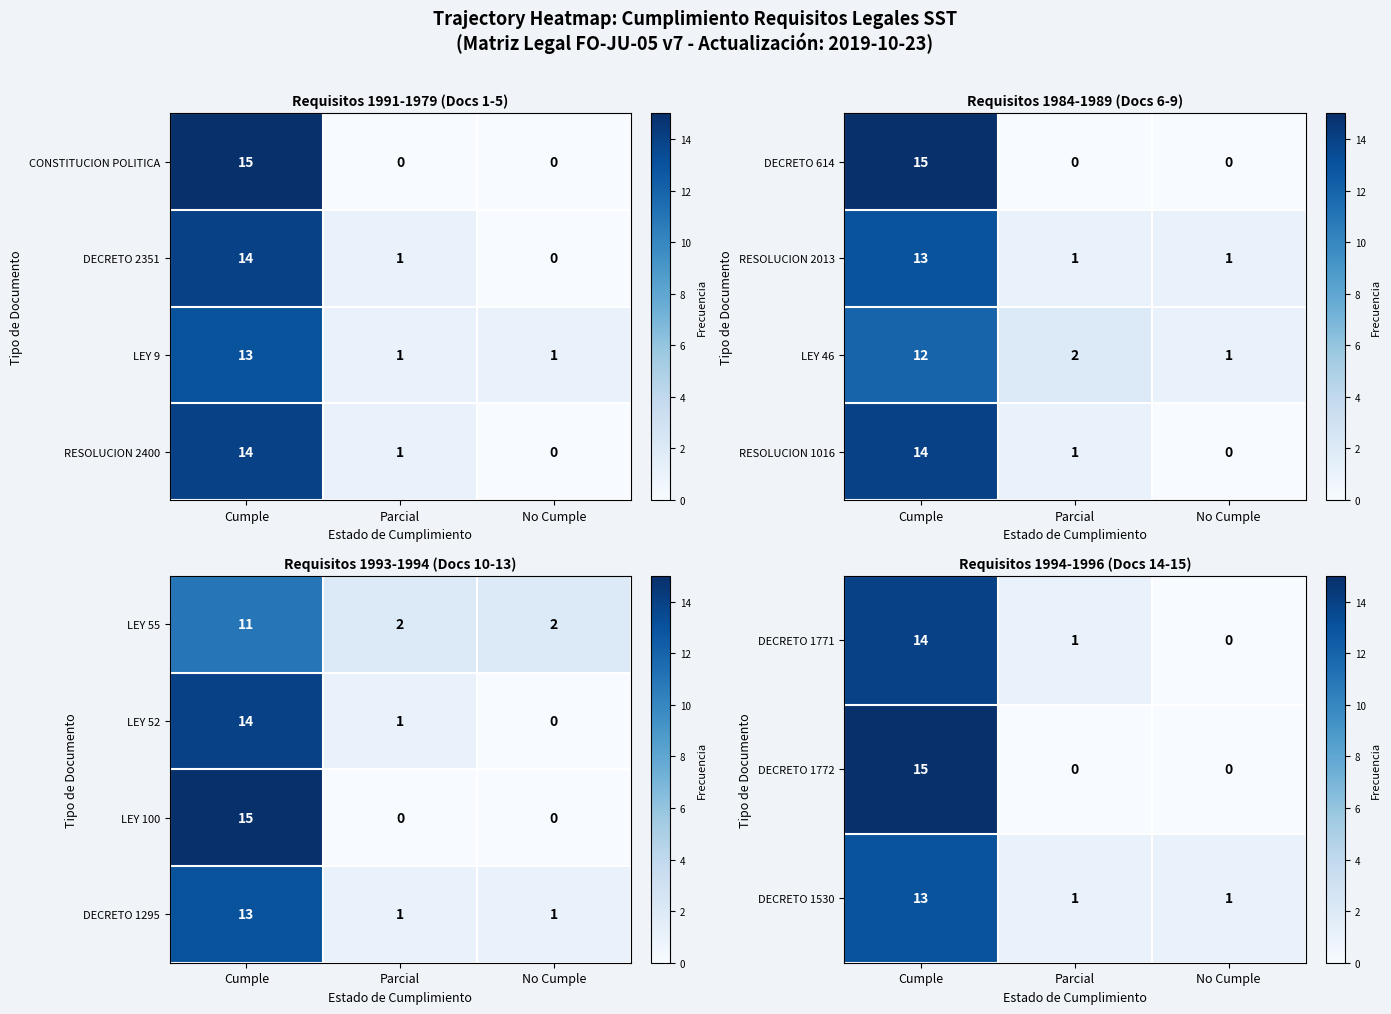

Is the value of LEY 52 at No Cumple greater than the value of DECRETO 1295 at No Cumple?

No